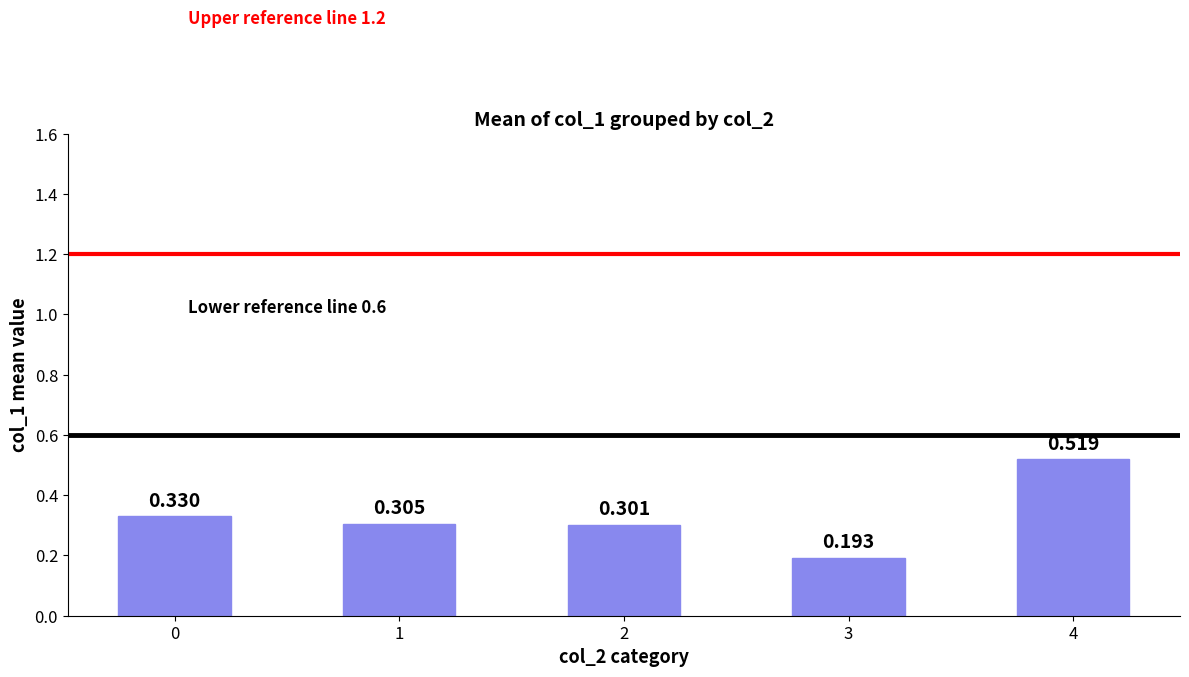

At which category does the chart reach its peak across all series?

4